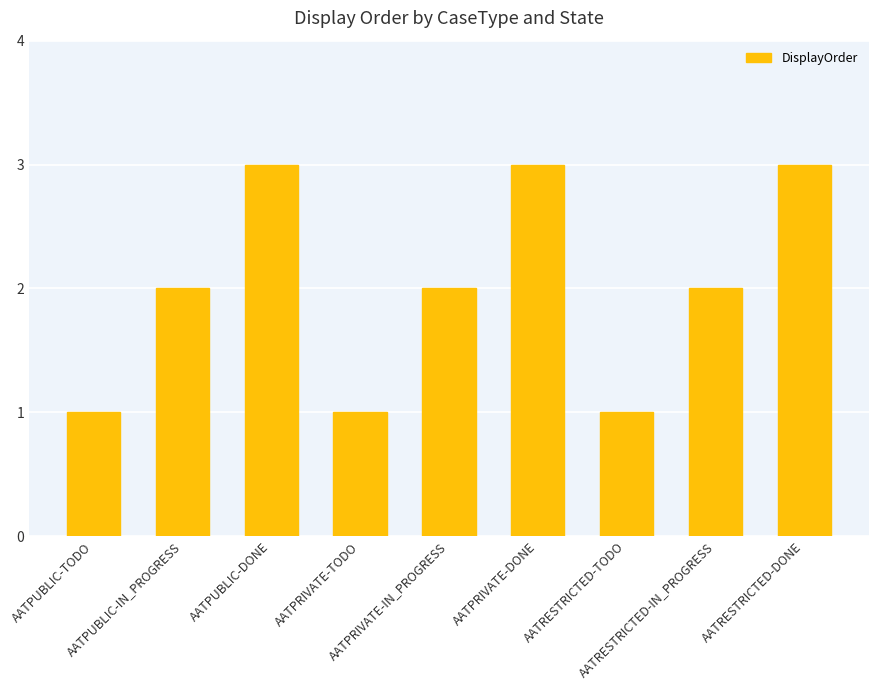

What is the greatest value displayed?

3